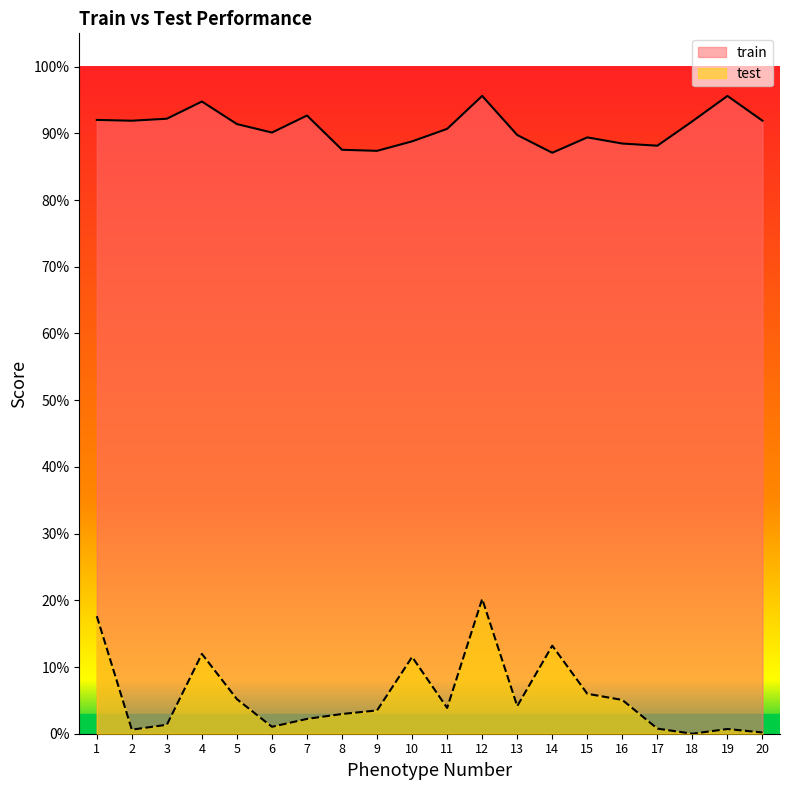

Rank the categories by train value from highest to lowest.

12, 19, 4, 7, 3, 1, 20, 2, 18, 5, 11, 6, 13, 15, 10, 16, 17, 8, 9, 14